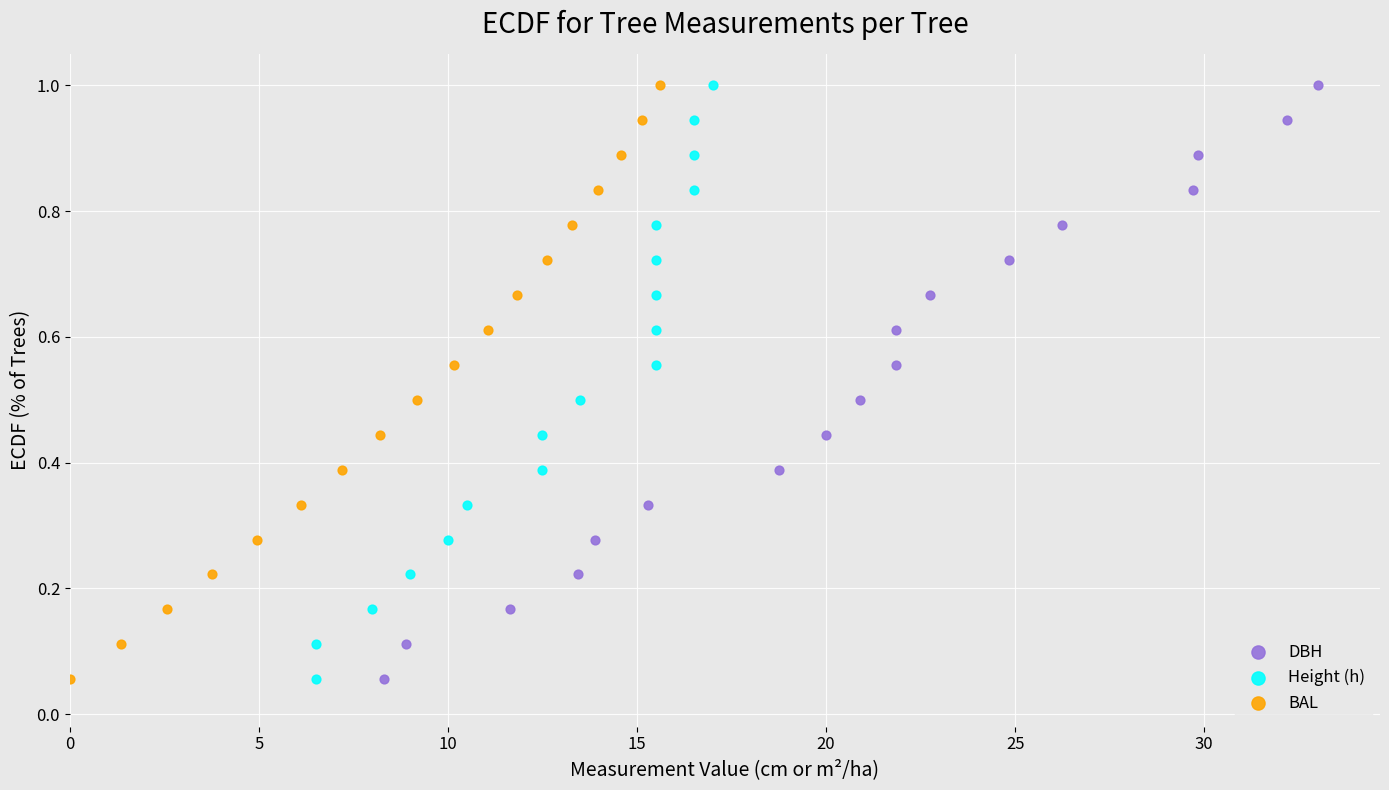

What are all the series names shown in the legend?

DBH, Height (h), BAL